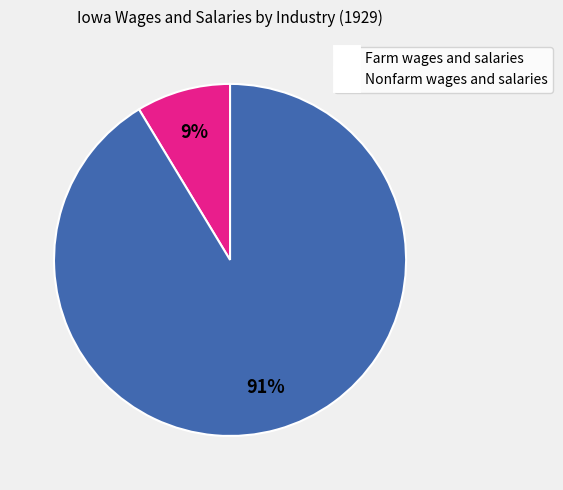

To the nearest percent, what is the combined percentage of Nonfarm wages and salaries and Farm wages and salaries?

100%